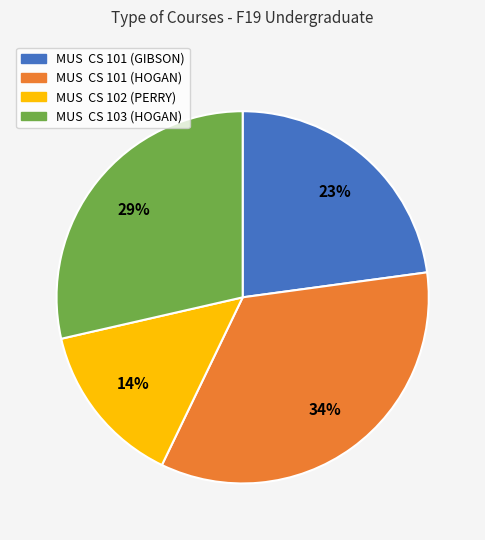

Which category has the biggest portion of the pie?

MUS CS 101 (HOGAN)